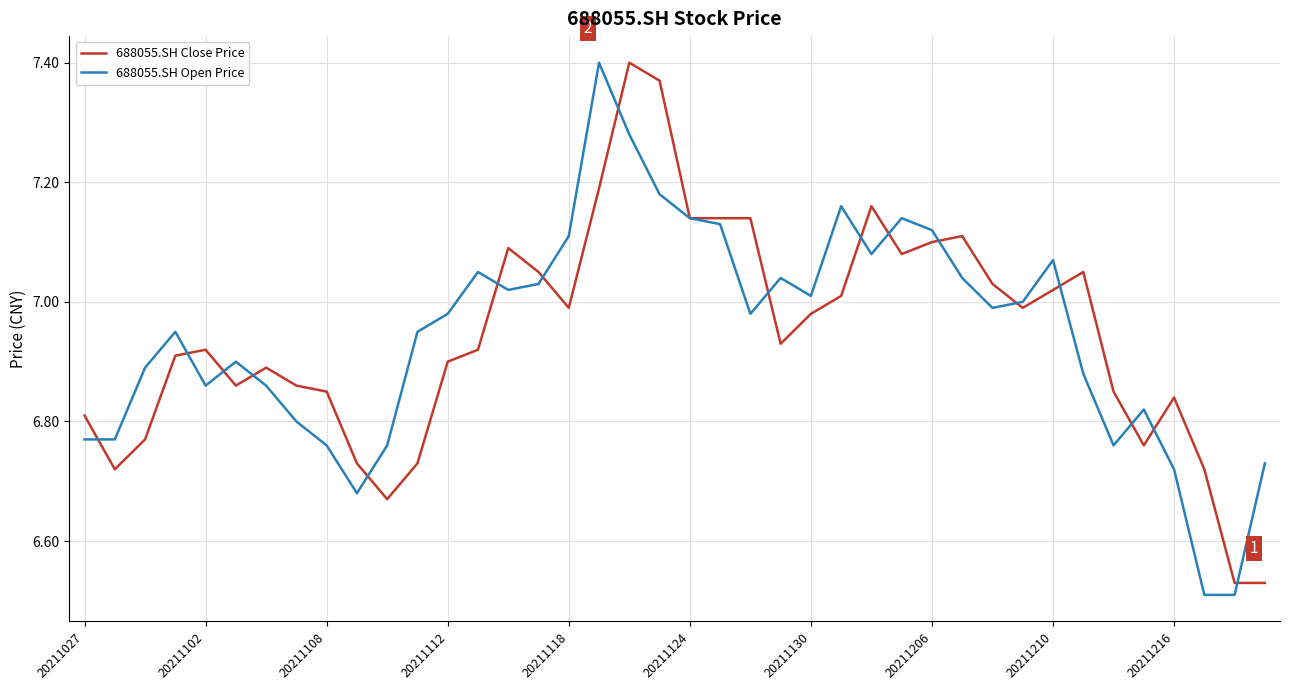

Rank the series by their average value, from highest to lowest.

688055.SH Open Price, 688055.SH Close Price